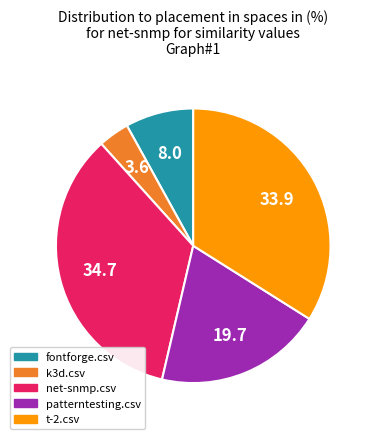

Which slice is the smallest?

k3d.csv